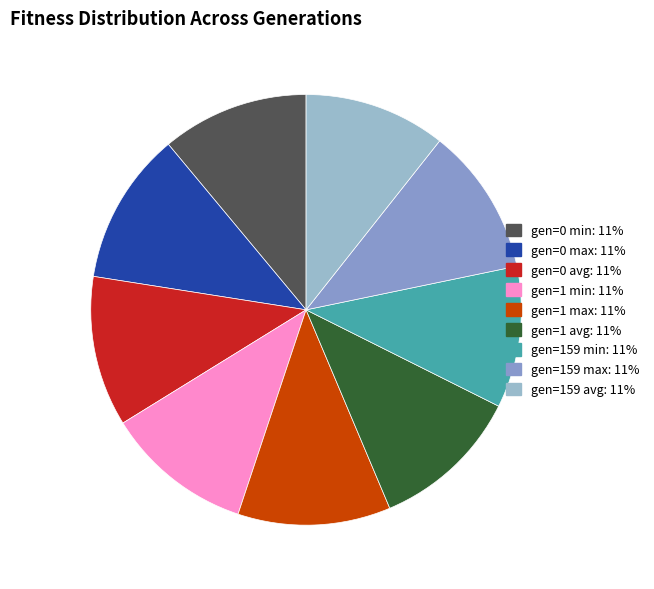

Is it true that gen=159 min is 19% of the pie?

False